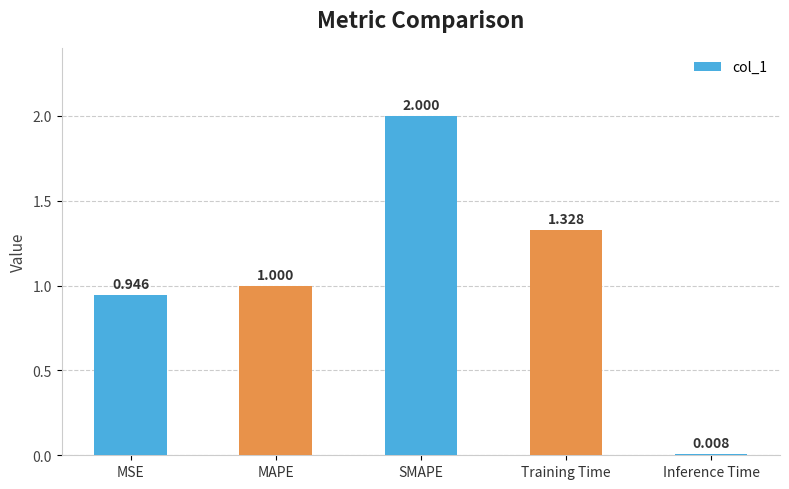

Which has a higher value, Training Time or MSE?

Training Time